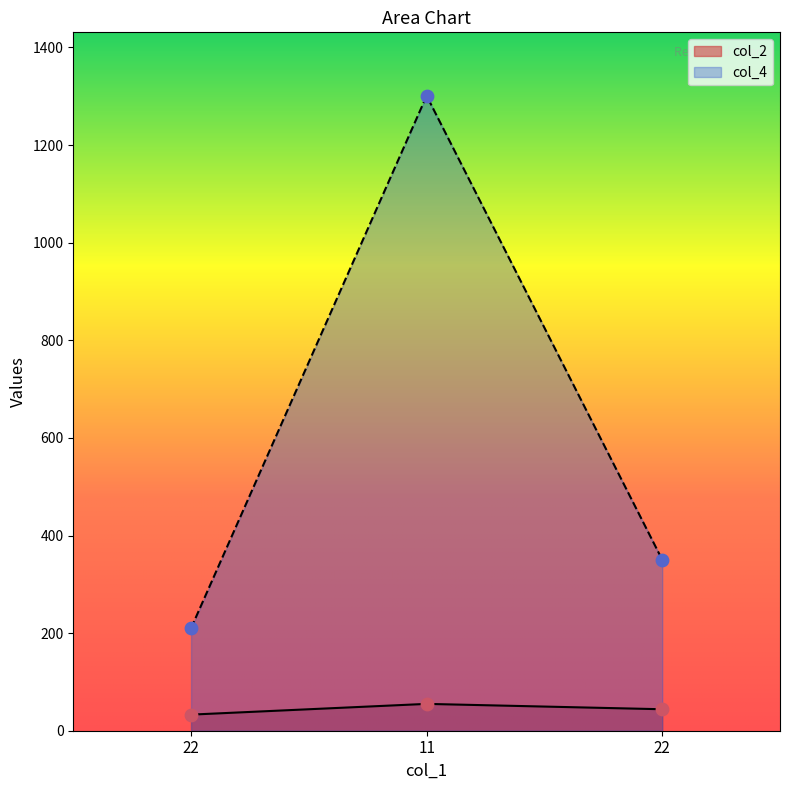

Which series reaches the maximum Y coordinate?

col_4